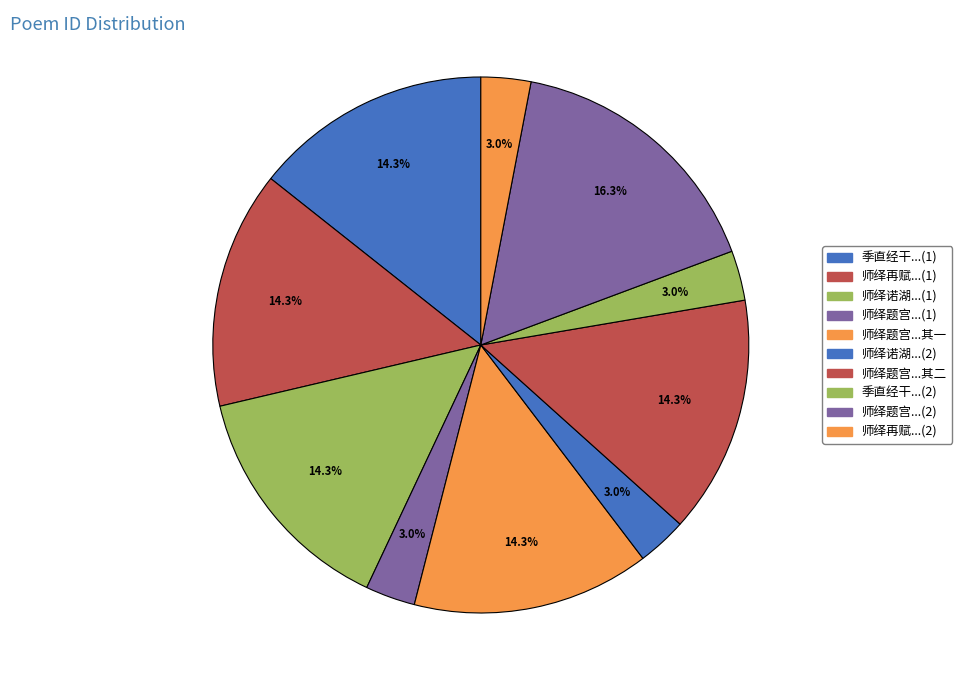

How many slices are in this pie chart?

10